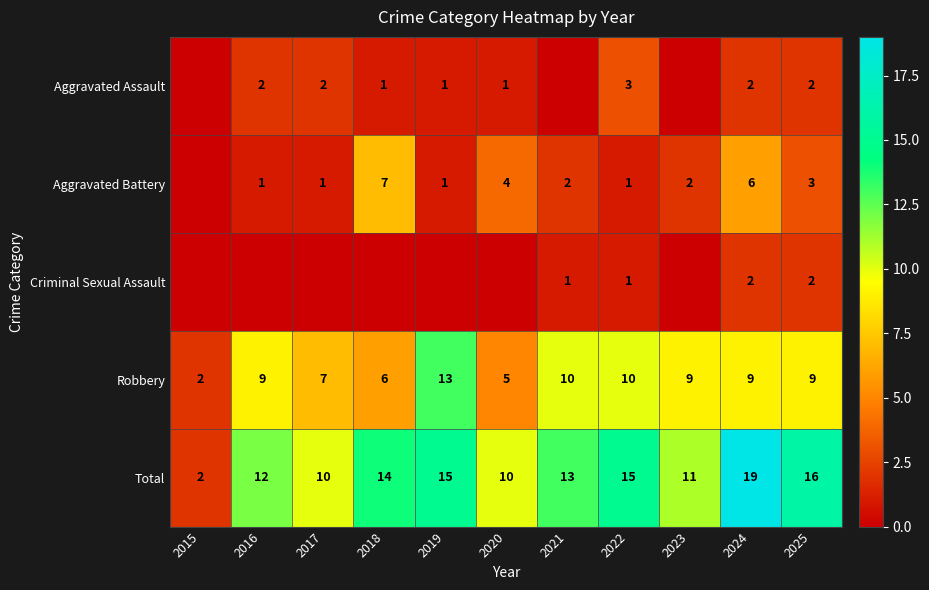

What is the greatest value displayed?

19